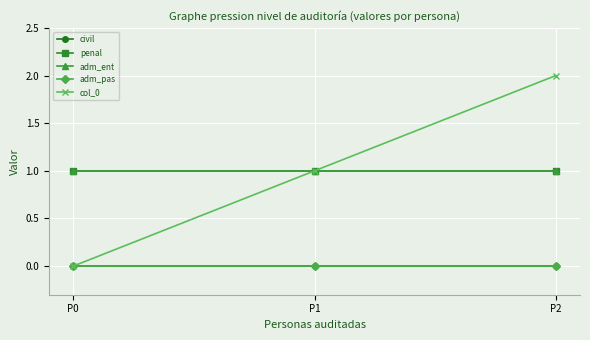

Is this an area chart (filled region under the line)?

No